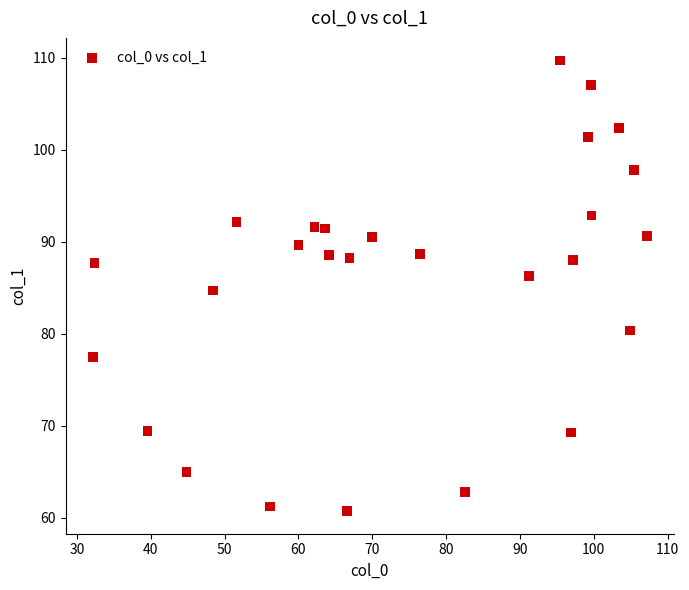

What is the range of X values (max minus min)?

75.0